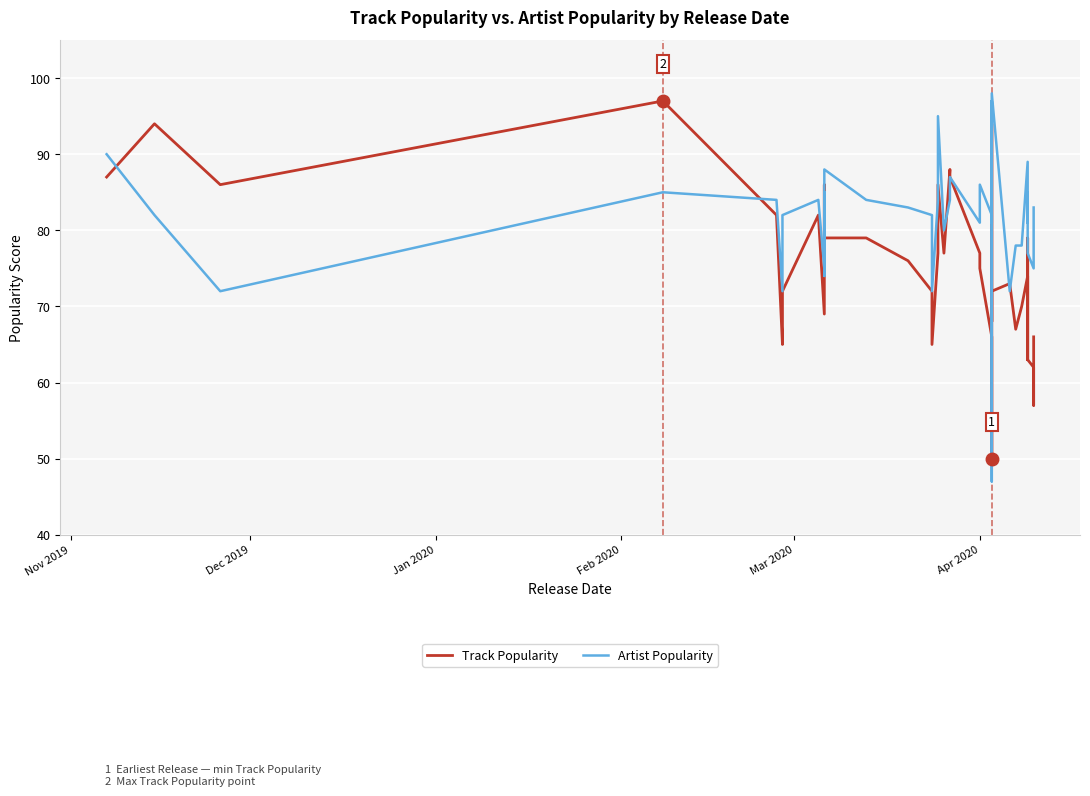

How many series are shown in this chart?

2